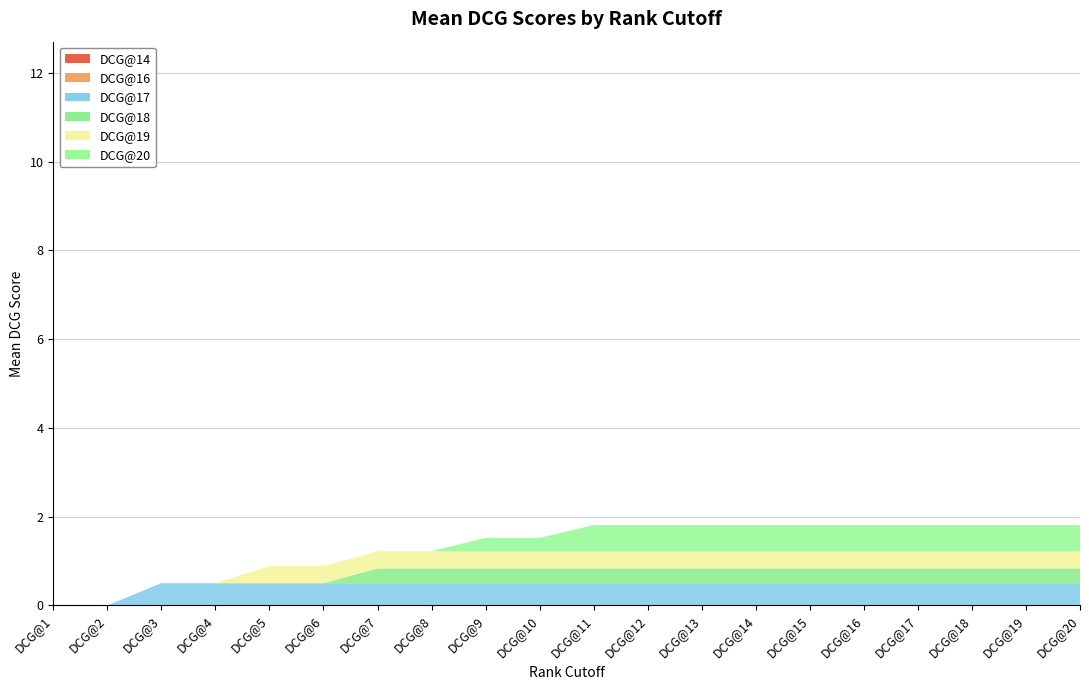

Reading left to right, extract all data points from this chart.

DCG@14: DCG@1=0.0	DCG@2=0.0	DCG@3=0.0	DCG@4=0.0	DCG@5=0.0	DCG@6=0.0	DCG@7=0.0	DCG@8=0.0	DCG@9=0.0	DCG@10=0.0	DCG@11=0.0	DCG@12=0.0	DCG@13=0.0	DCG@14=0.0	DCG@15=0.0	DCG@16=0.0	DCG@17=0.0	DCG@18=0.0	DCG@19=0.0	DCG@20=0.0
DCG@16: DCG@1=0.0	DCG@2=0.0	DCG@3=0.0	DCG@4=0.0	DCG@5=0.0	DCG@6=0.0	DCG@7=0.0	DCG@8=0.0	DCG@9=0.0	DCG@10=0.0	DCG@11=0.0	DCG@12=0.0	DCG@13=0.0	DCG@14=0.0	DCG@15=0.0	DCG@16=0.0	DCG@17=0.0	DCG@18=0.0	DCG@19=0.0	DCG@20=0.0
DCG@17: DCG@1=0.0	DCG@2=0.0	DCG@3=0.5	DCG@4=0.5	DCG@5=0.5	DCG@6=0.5	DCG@7=0.5	DCG@8=0.5	DCG@9=0.5	DCG@10=0.5	DCG@11=0.5	DCG@12=0.5	DCG@13=0.5	DCG@14=0.5	DCG@15=0.5	DCG@16=0.5	DCG@17=0.5	DCG@18=0.5	DCG@19=0.5	DCG@20=0.5
DCG@18: DCG@1=0.0	DCG@2=0.0	DCG@3=0.0	DCG@4=0.0	DCG@5=0.0	DCG@6=0.0	DCG@7=0.3	DCG@8=0.3	DCG@9=0.3	DCG@10=0.3	DCG@11=0.3	DCG@12=0.3	DCG@13=0.3	DCG@14=0.3	DCG@15=0.3	DCG@16=0.3	DCG@17=0.3	DCG@18=0.3	DCG@19=0.3	DCG@20=0.3
DCG@19: DCG@1=0.0	DCG@2=0.0	DCG@3=0.0	DCG@4=0.0	DCG@5=0.4	DCG@6=0.4	DCG@7=0.4	DCG@8=0.4	DCG@9=0.4	DCG@10=0.4	DCG@11=0.4	DCG@12=0.4	DCG@13=0.4	DCG@14=0.4	DCG@15=0.4	DCG@16=0.4	DCG@17=0.4	DCG@18=0.4	DCG@19=0.4	DCG@20=0.4
DCG@20: DCG@1=0.0	DCG@2=0.0	DCG@3=0.0	DCG@4=0.0	DCG@5=0.0	DCG@6=0.0	DCG@7=0.0	DCG@8=0.0	DCG@9=0.3	DCG@10=0.3	DCG@11=0.6	DCG@12=0.6	DCG@13=0.6	DCG@14=0.6	DCG@15=0.6	DCG@16=0.6	DCG@17=0.6	DCG@18=0.6	DCG@19=0.6	DCG@20=0.6